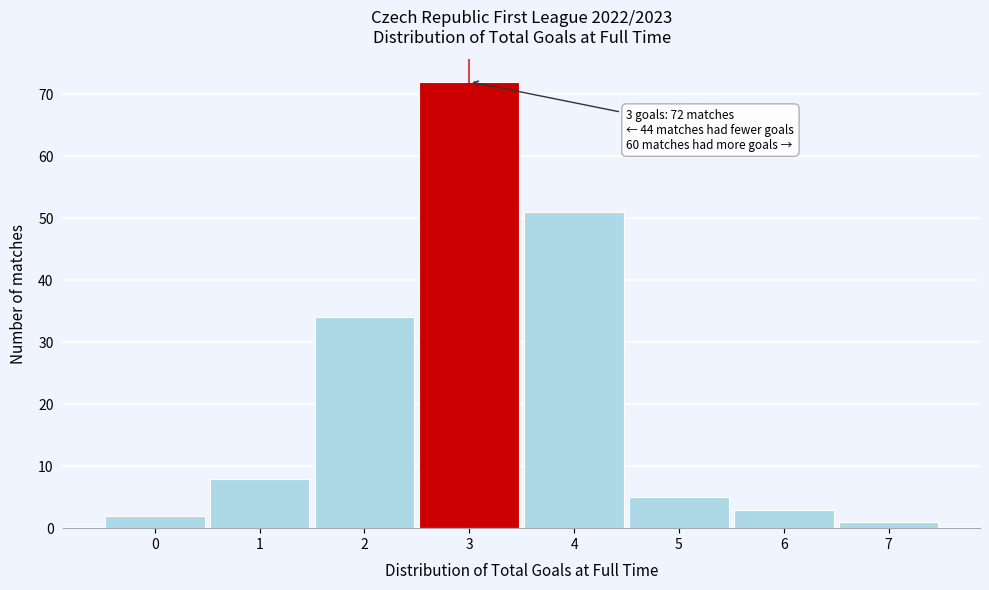

Reading right to left, transcribe all the data shown in this chart.

7=1	6=3	5=5	4=51	3=72	2=34	1=8	0=2